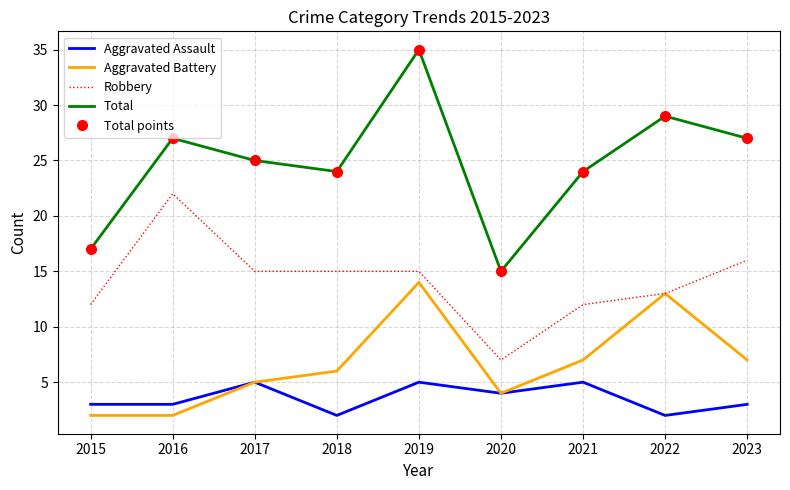

What is the difference between the highest and lowest values at 2015?

15